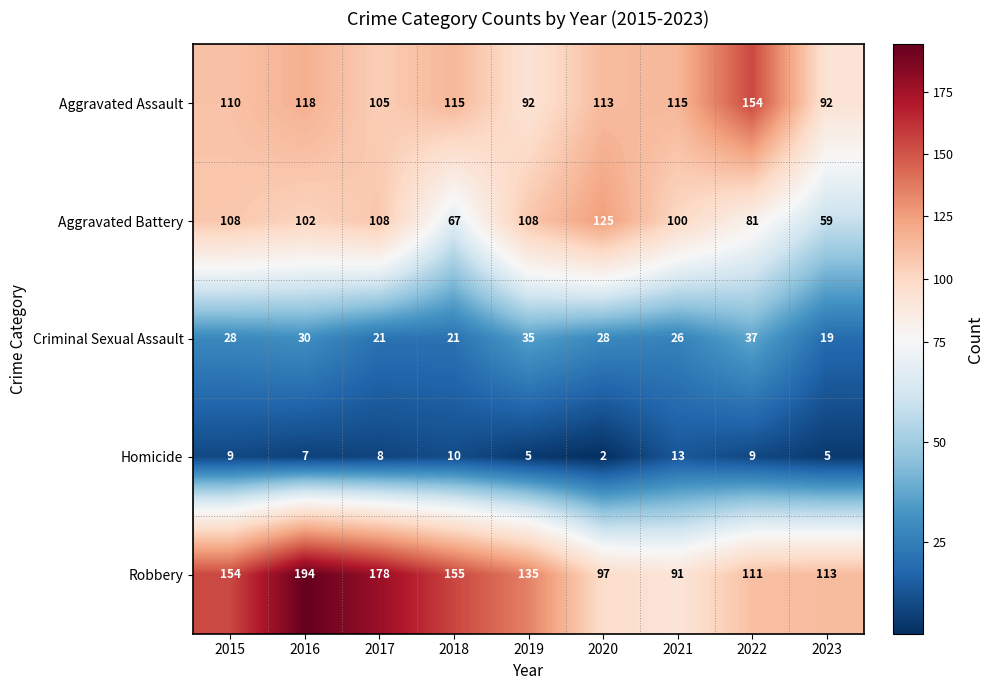

How many distinct data groups are displayed?

5